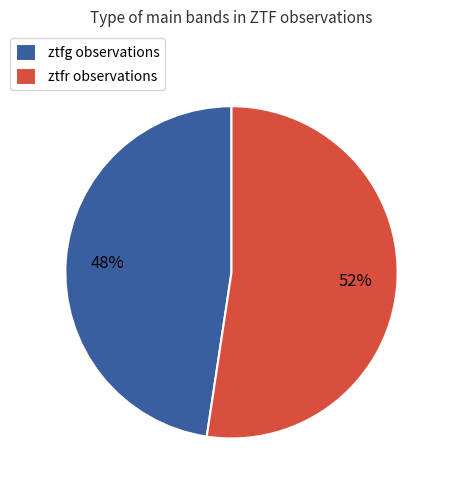

Between ztfg and ztfr, which is larger?

ztfr